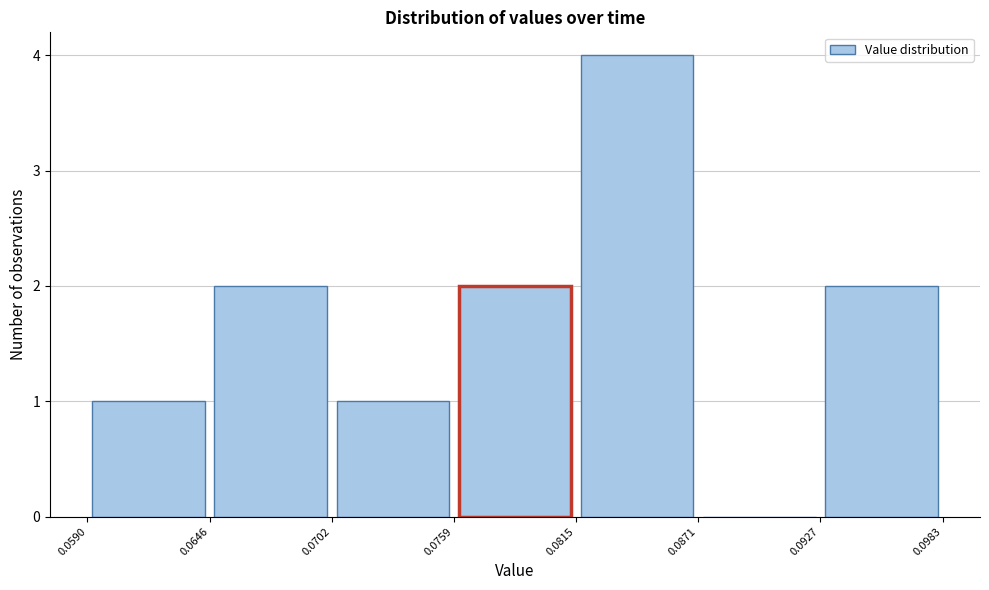

What is the height of the bar covering 0.0702 to 0.0759 on the x-axis? The values are not printed on the chart, so give them approximately, as read against the axis.

1